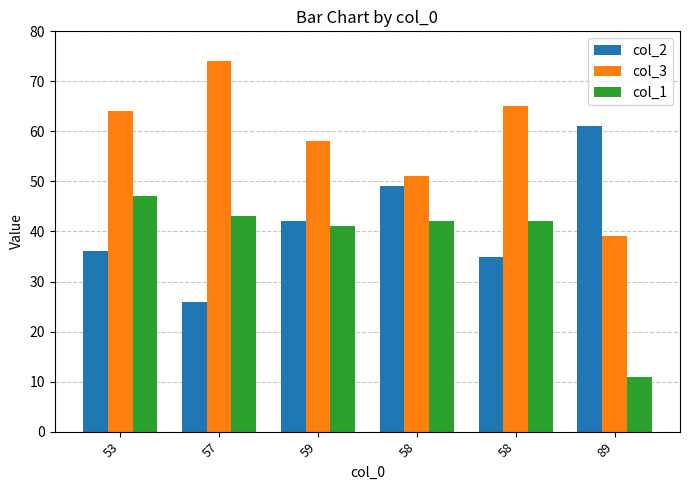

How many bars are there in total?

18